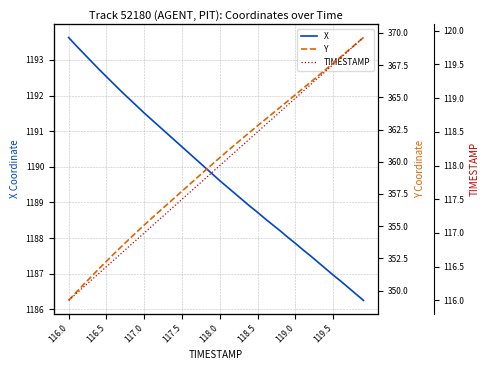

What is the highest value of the X series?

1193.6